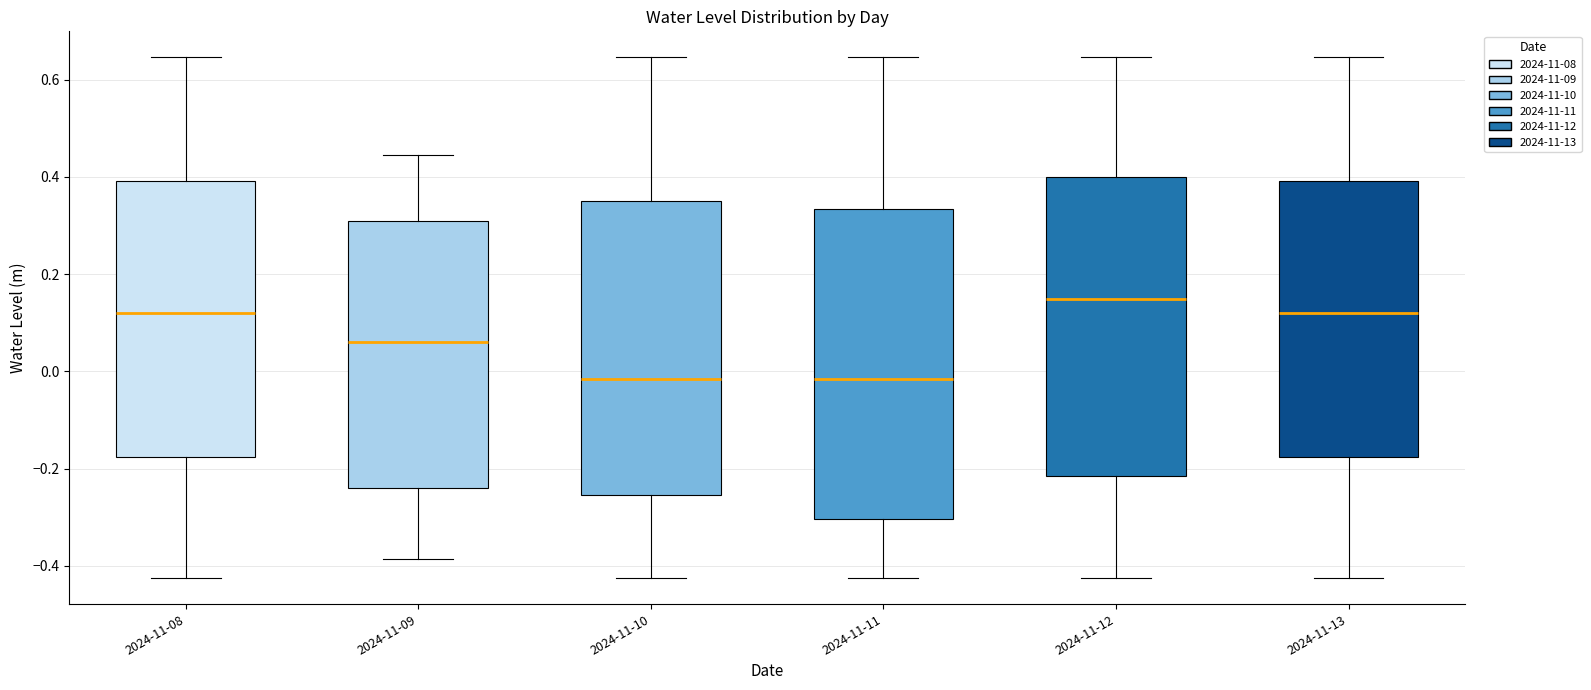

Comparing the boxes themselves (not the whiskers), which one is the tallest?

2024-11-11